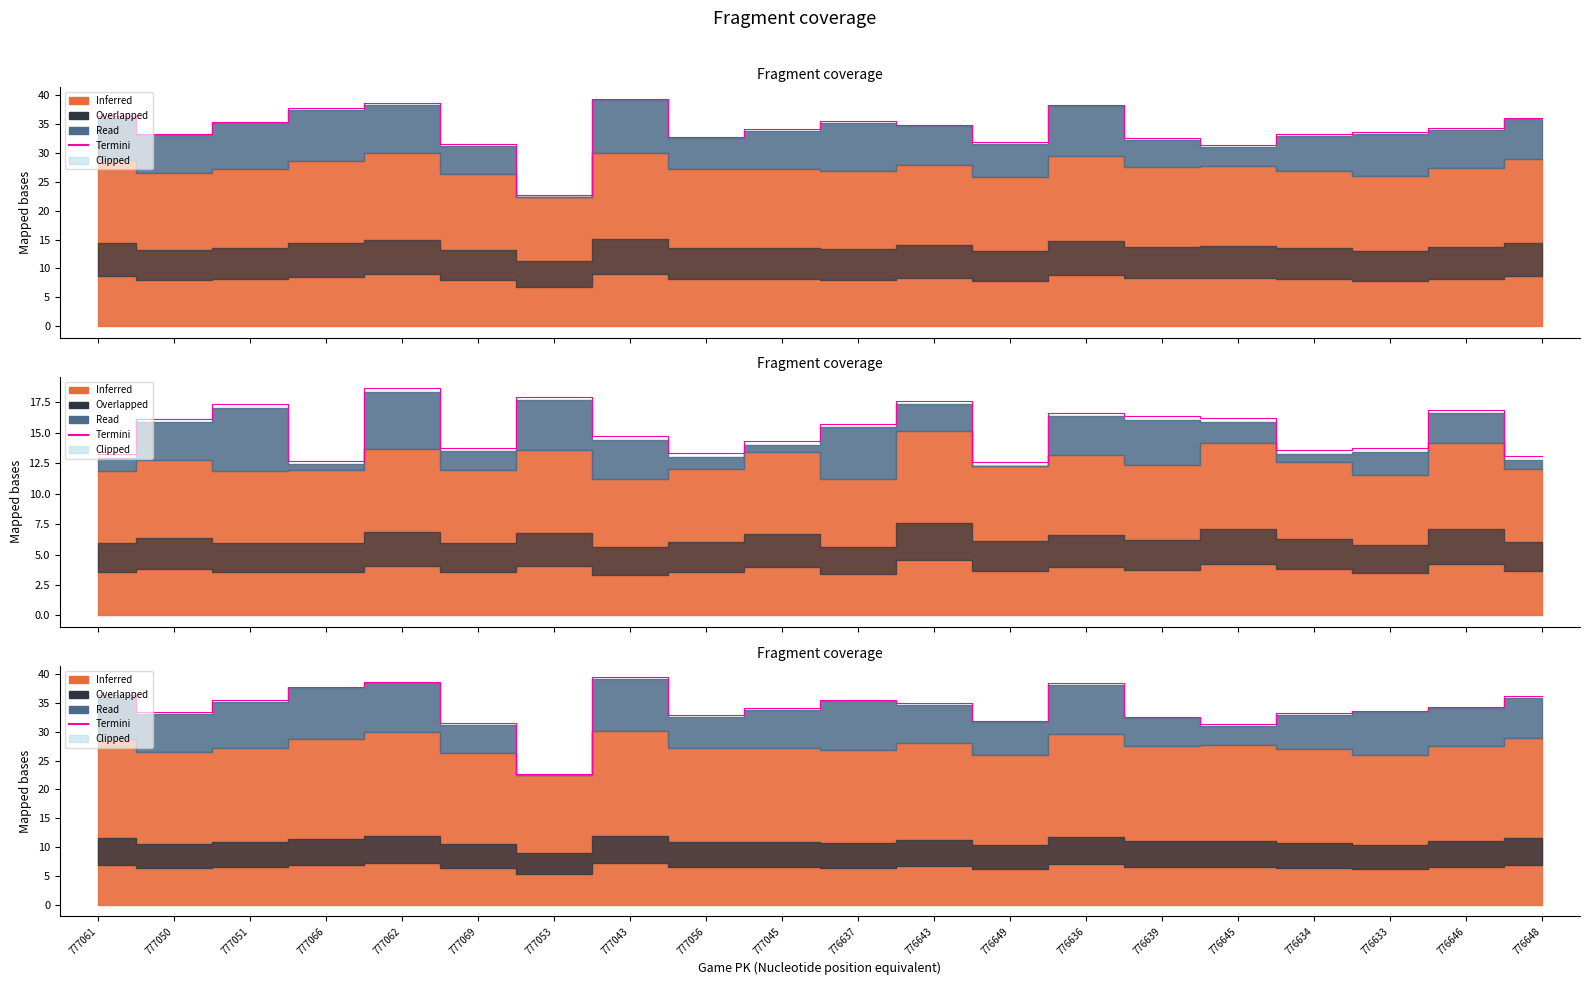

Rank the categories by value from lowest to highest.

777053, 776645, 777069, 776649, 776639, 777056, 776634, 777050, 776633, 777045, 776646, 776643, 777051, 776637, 776648, 777061, 777066, 776636, 777062, 777043